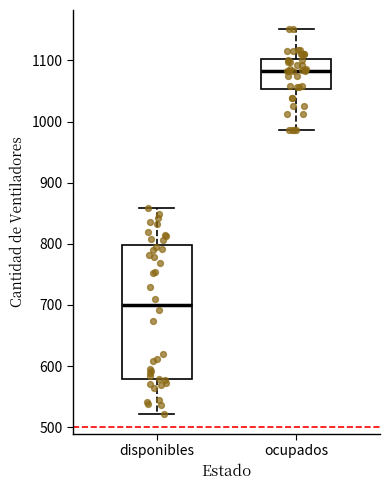

Where does the lower whisker of the box for disponibles end on the y-axis? The values are not printed on the chart, so give them approximately, as read against the axis.

520